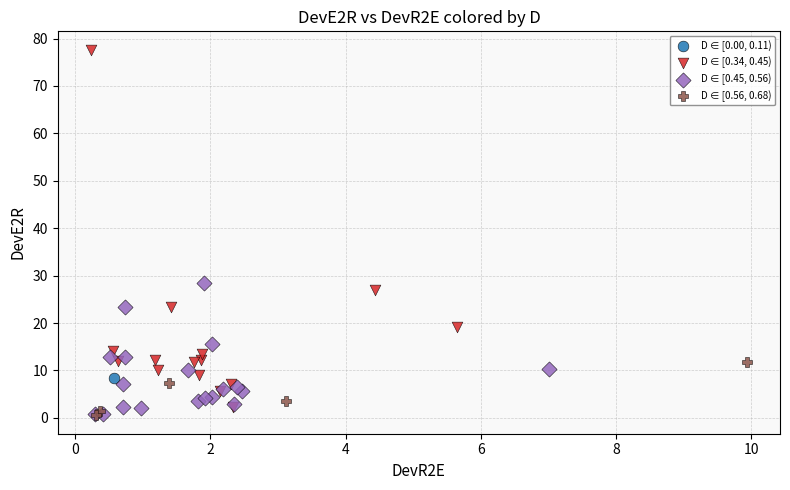

What are all the series names shown in the legend?

D ∈ [0.00, 0.11), D ∈ [0.34, 0.45), D ∈ [0.45, 0.56), D ∈ [0.56, 0.68)